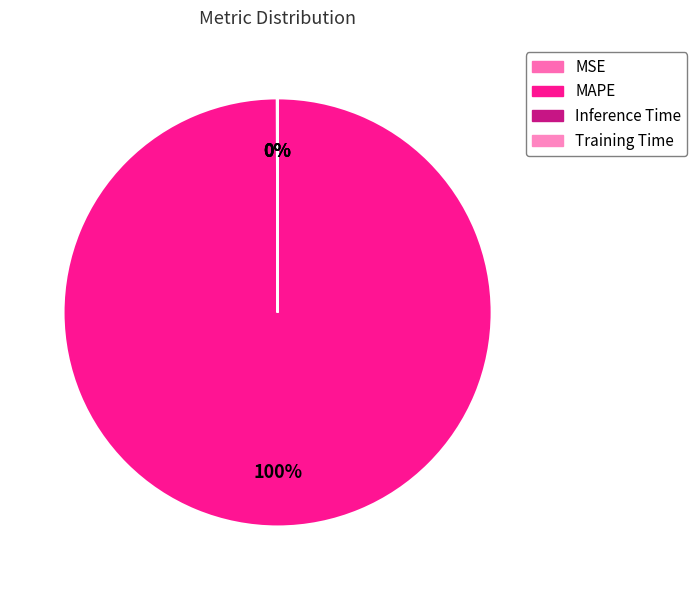

How many slices are in this pie chart?

4